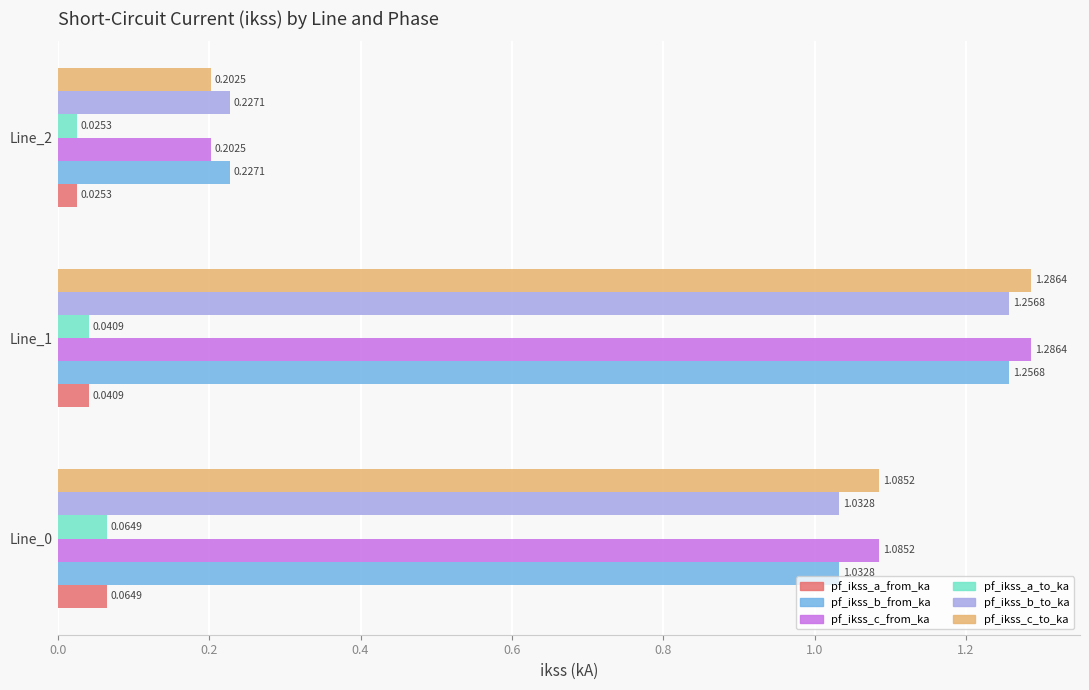

What is the average value of the pf_ikss_c_from_ka series?

0.9